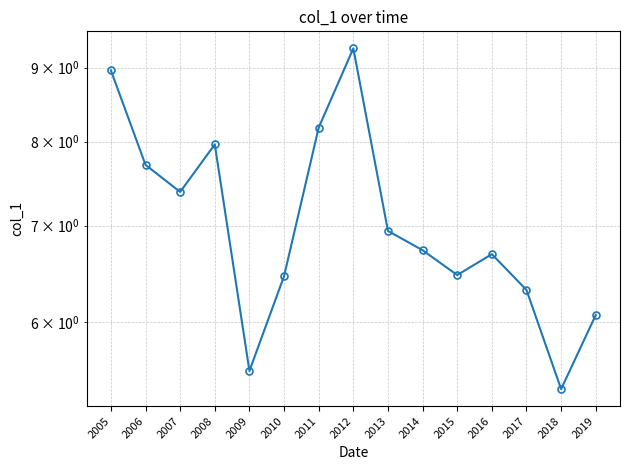

Where is the data nearest to the value 7?

2013